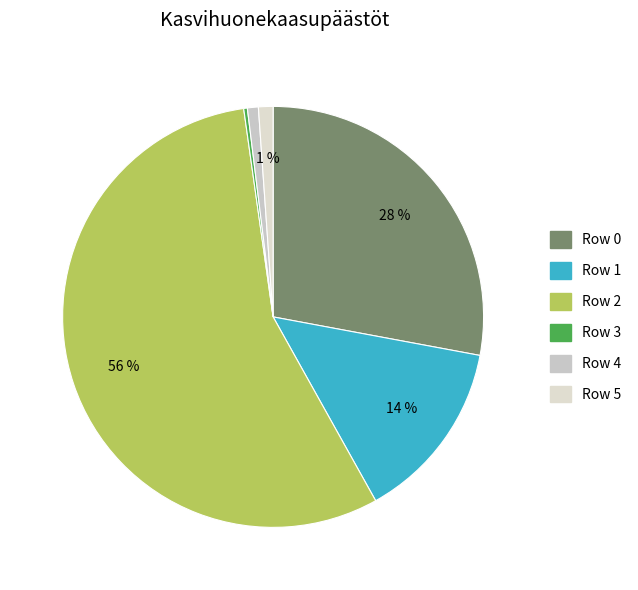

How many slices are in this pie chart?

6